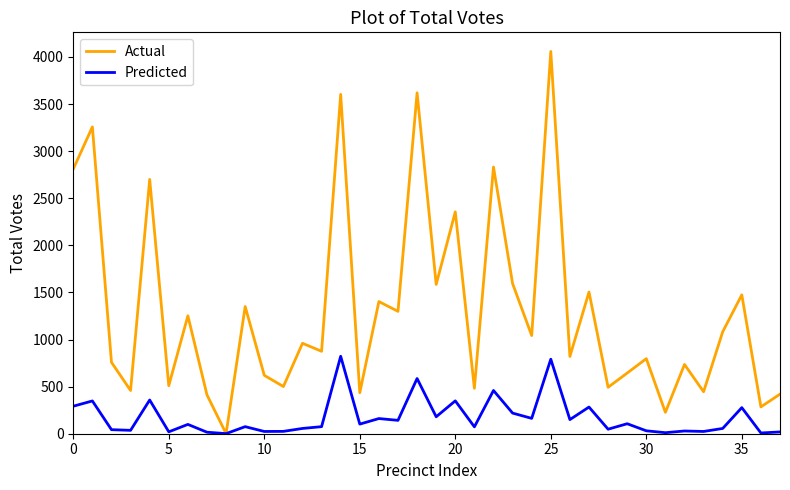

Which series has the largest range (max minus min)?

Actual